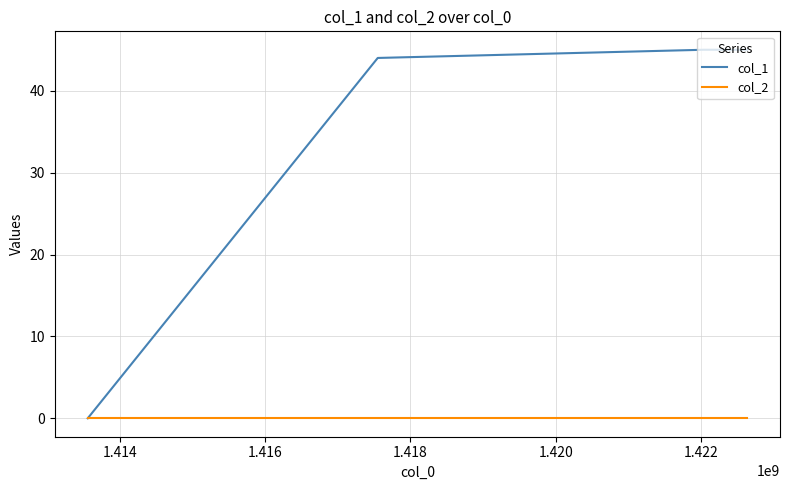

Does the chart have visible grid lines?

Yes